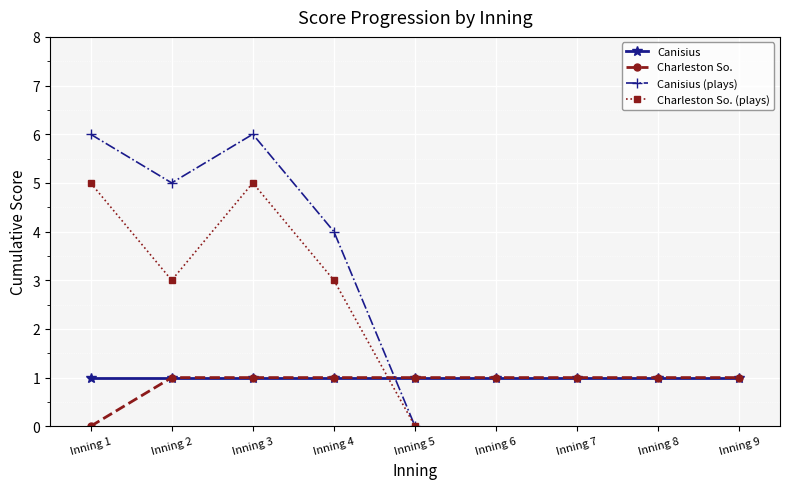

Where is the data nearest to the value 0?

Inning 1